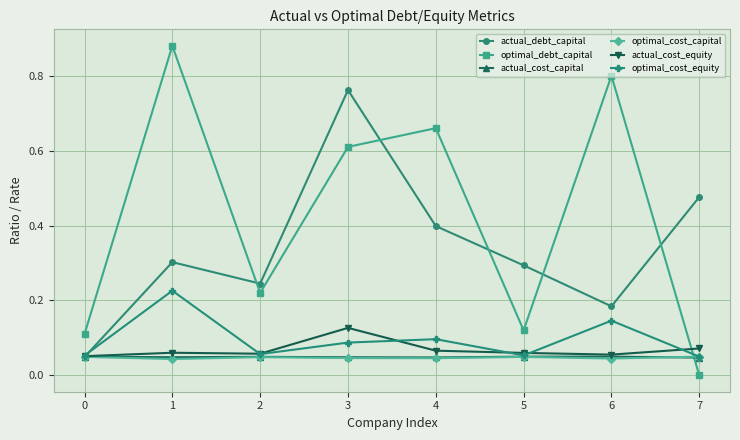

How many interior local peaks does the actual_debt_capital series have?

2